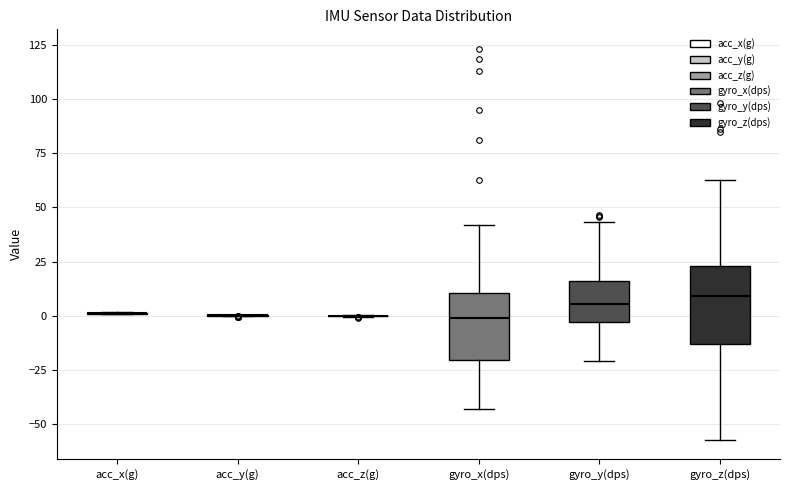

Reading left to right, transcribe this box plot: for each box, give where its median line is, the range the box spans, and where its two whiskers end, as read against the y-axis. The values are not printed on the chart, so give them approximately, as read against the axis.

acc_x(g): box collapsed to a line at 0, whiskers 0 to 0
acc_y(g): box collapsed to a line at 0, whiskers 0 to 0
acc_z(g): box collapsed to a line at 0, whiskers 0 to 0
gyro_x(dps): median 0, box -20 to 10, whiskers -45 to 40
gyro_y(dps): median 5, box -5 to 15, whiskers -20 to 45
gyro_z(dps): median 10, box -15 to 25, whiskers -55 to 65